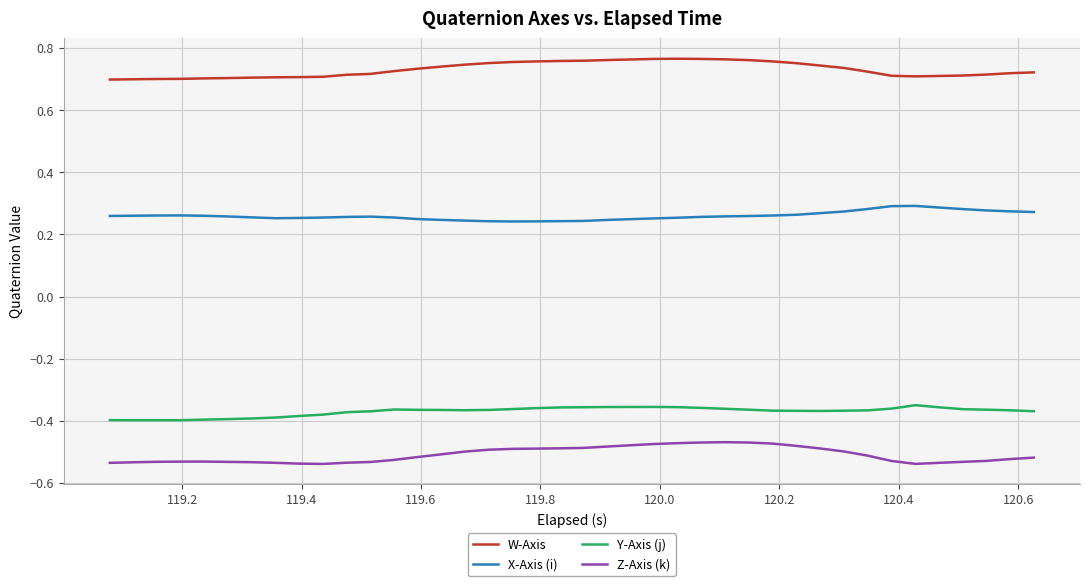

List the series in order of their peak value, highest first.

W-Axis, X-Axis (i), Y-Axis (j), Z-Axis (k)